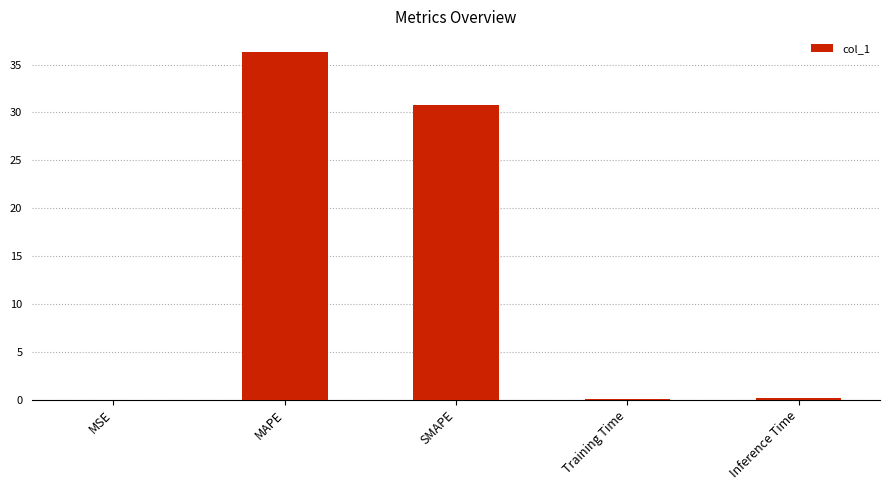

What value does the data have at SMAPE?

30.8